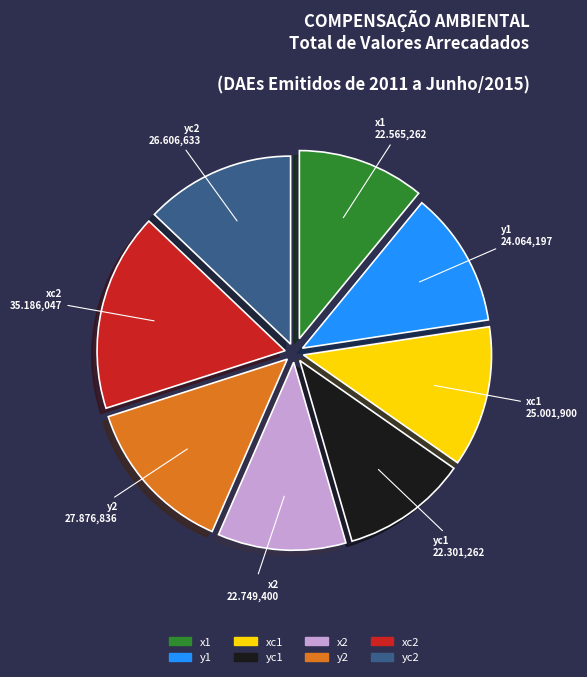

Which category has the biggest portion of the pie?

xc2